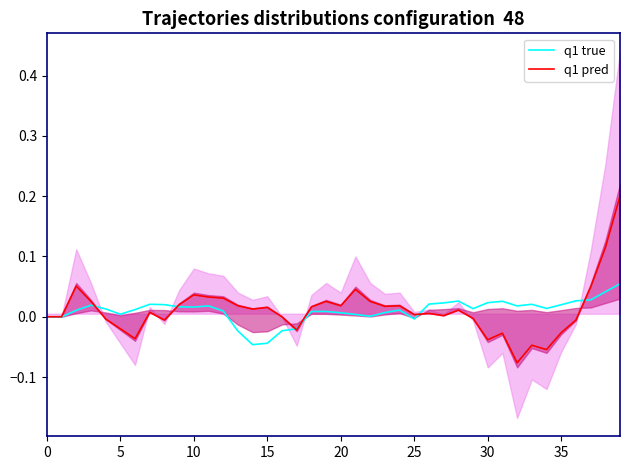

The value of q1 true at 15 is -0.1. True or false?

False